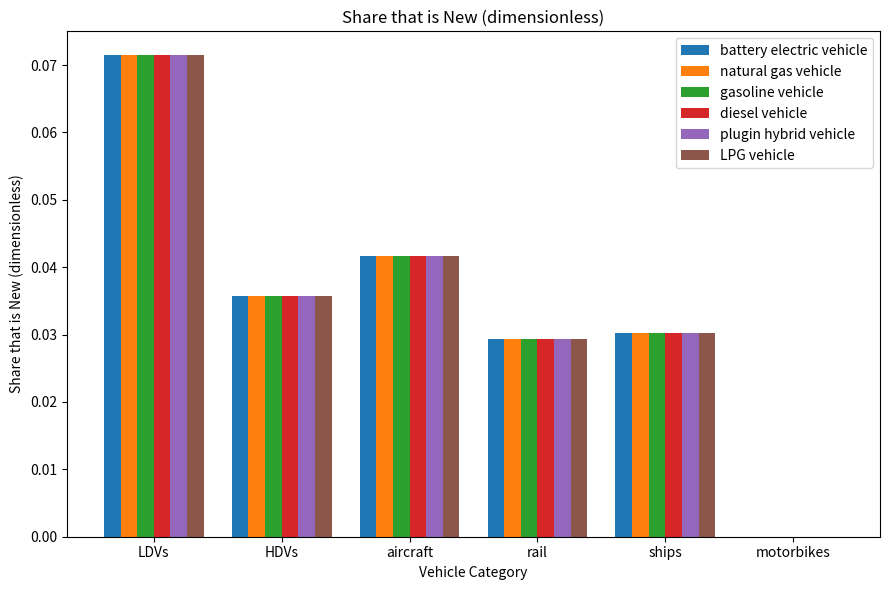

What is the total value across all series at LDVs?

0.4